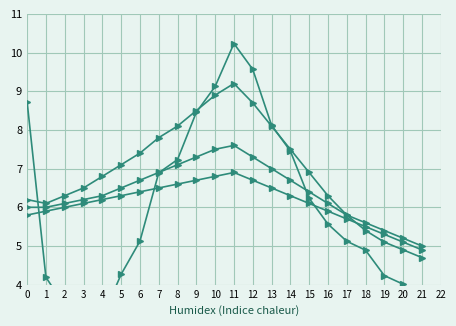

Where is the first local maximum for mean_rt?

3